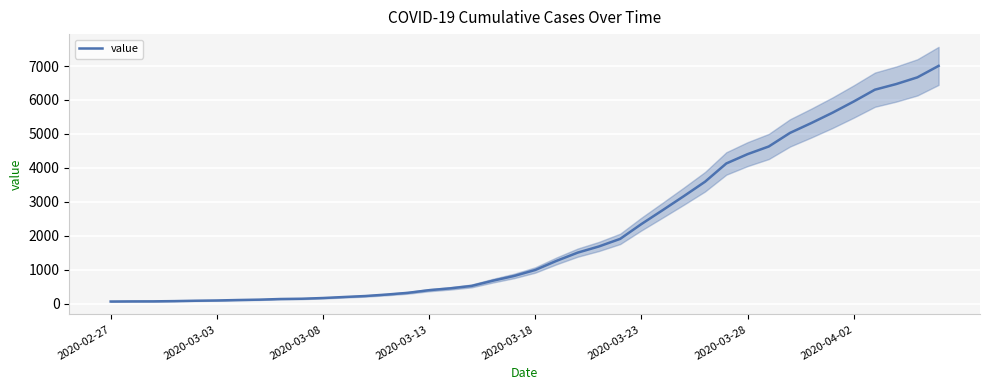

What is the value of the 34th point from the left?

5319